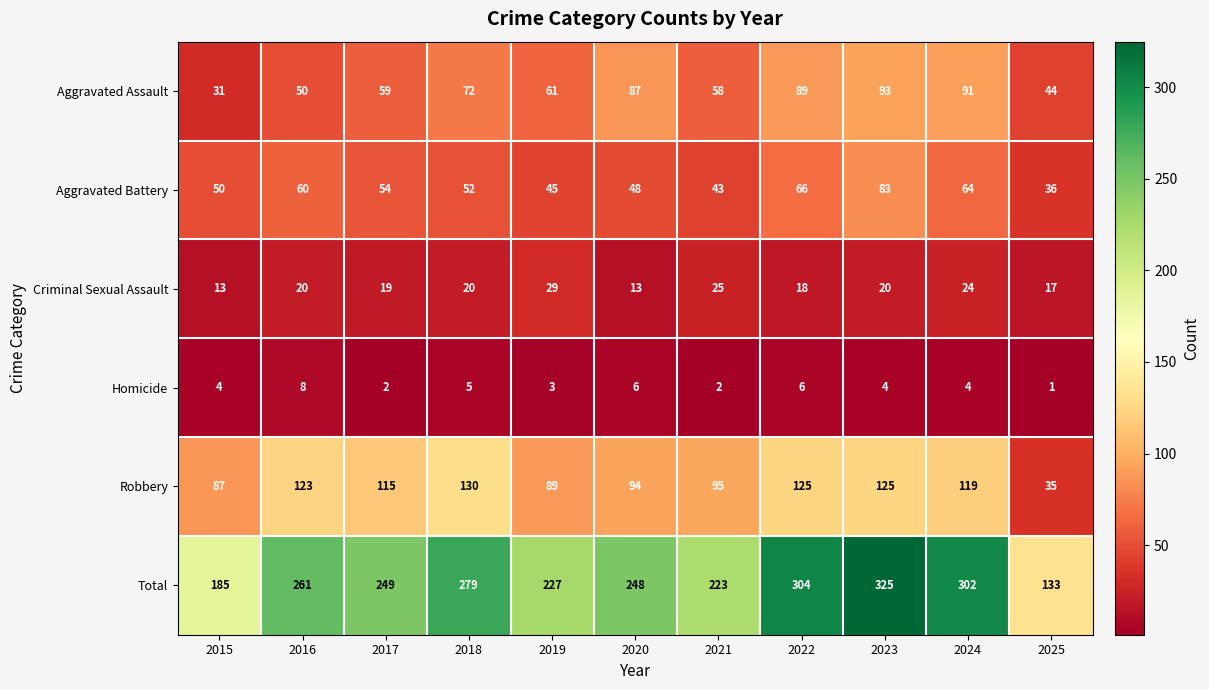

What is the maximum value shown in the chart?

325